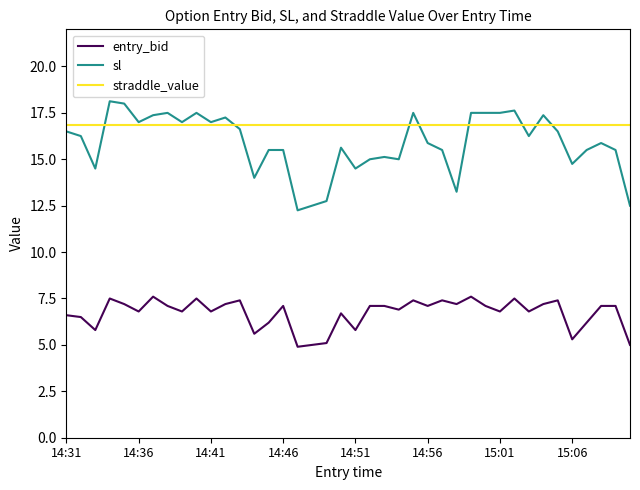

True or false: straddle_value and entry_bid cross at least once.

False